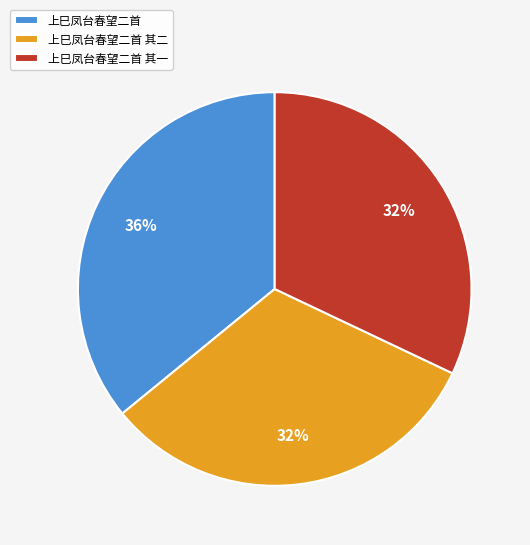

Count the number of slices in the pie.

3